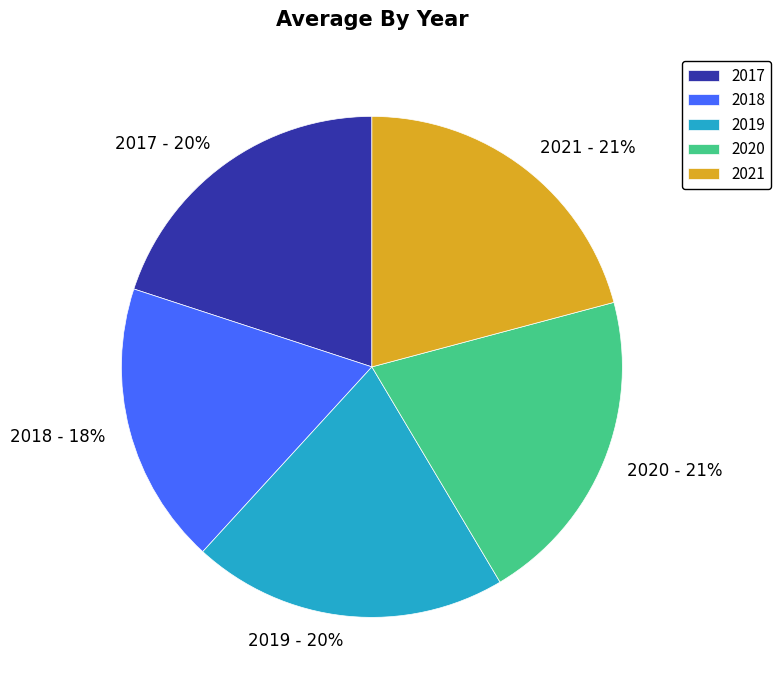

How many slices are in this pie chart?

5